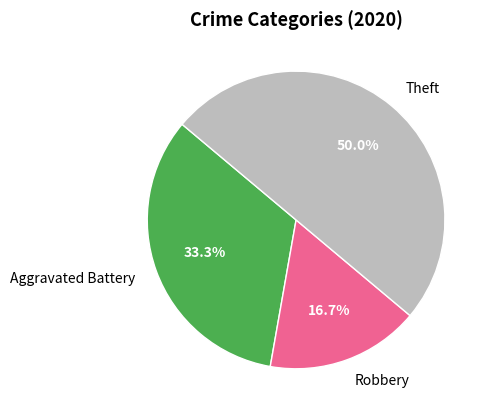

To the nearest percent, what is the combined percentage of Robbery and Aggravated Battery?

50%